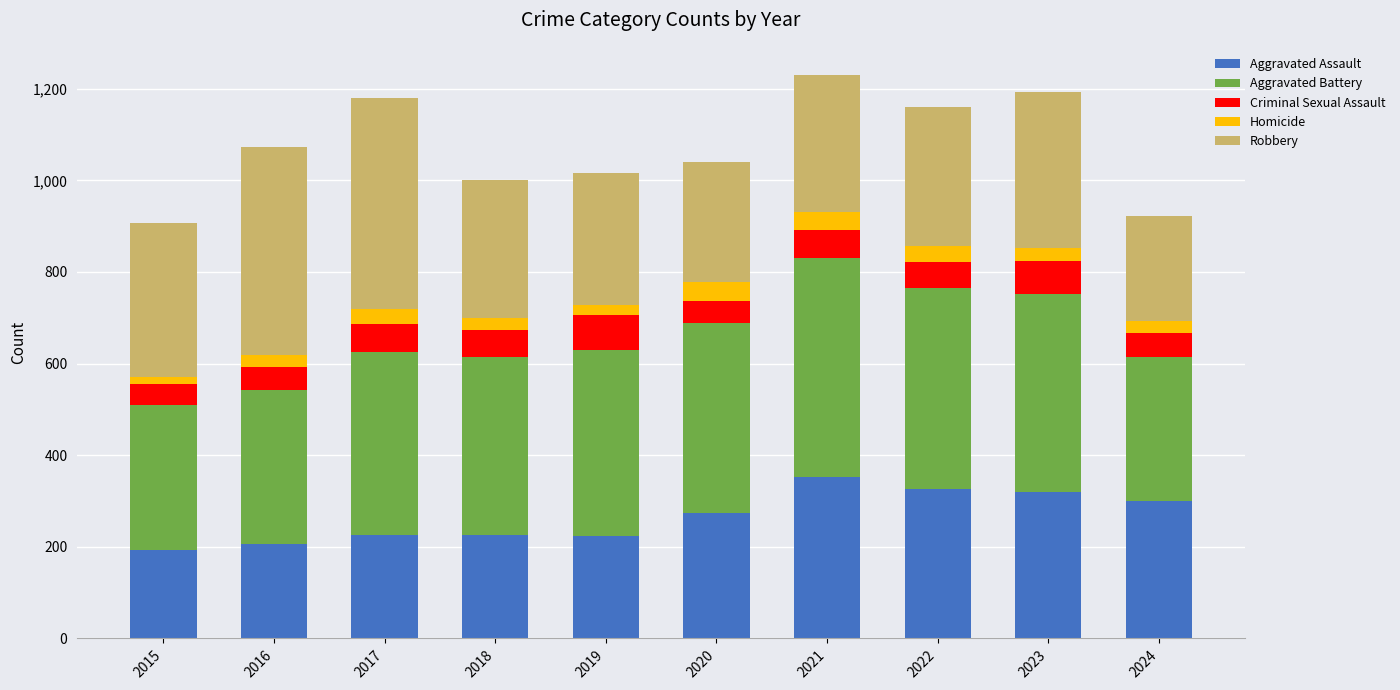

What is the difference between the maximum and second lowest values in the Aggravated Assault series?

146